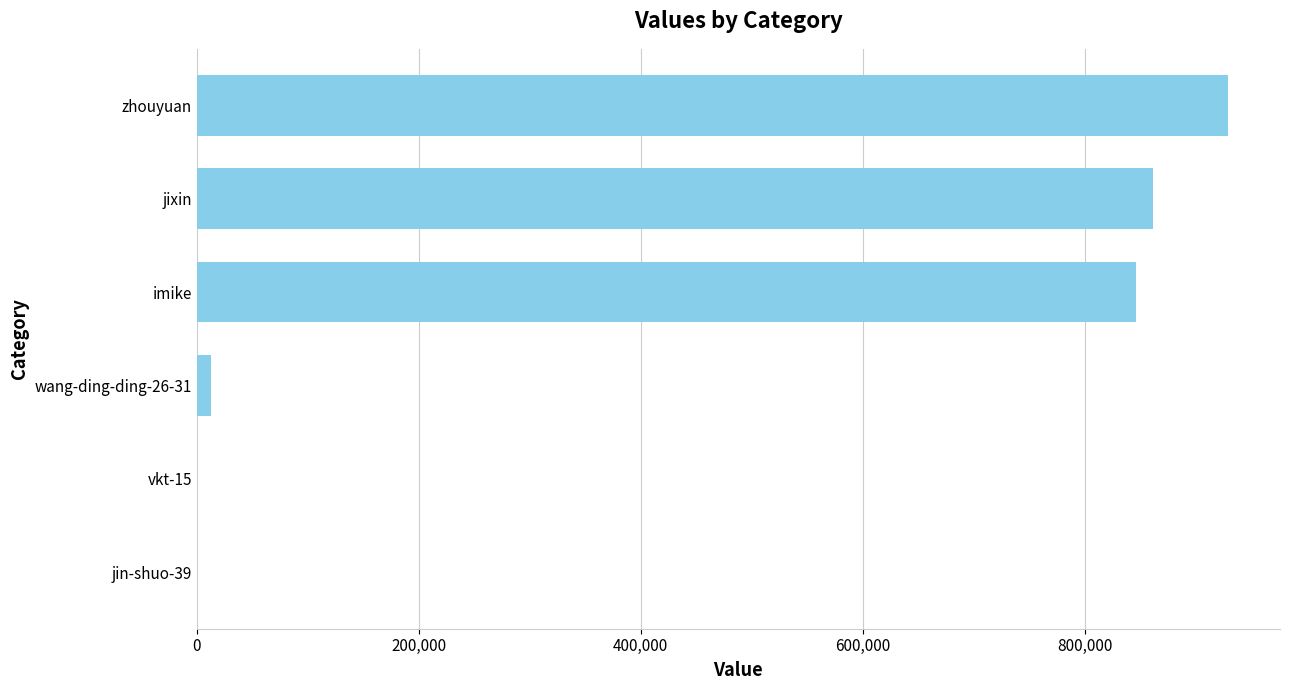

What is the sum of all values?

2650332